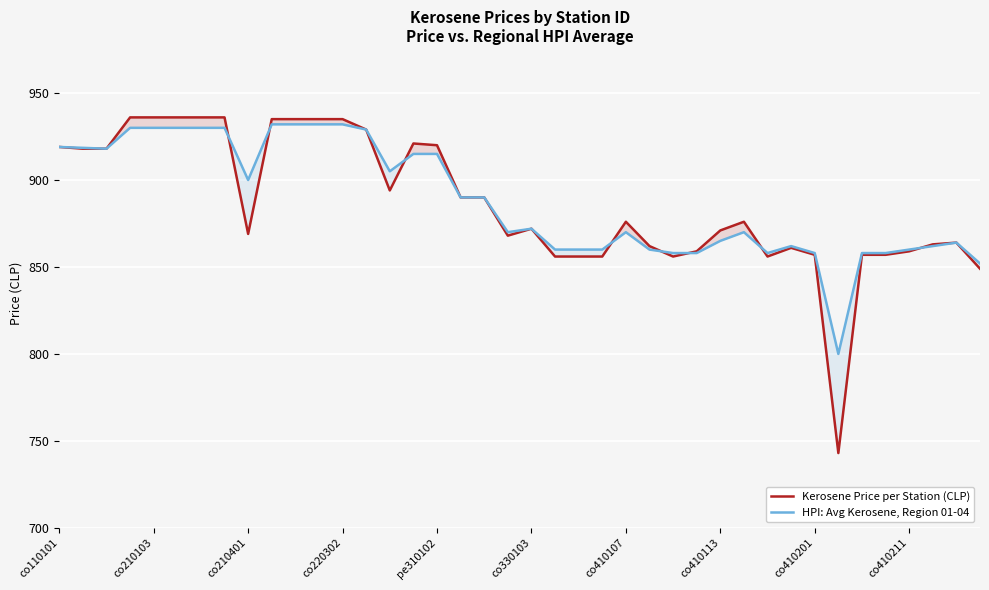

The HPI: Avg Kerosene, Region 01-04 series shows 177.0 at co410201. True or false?

False